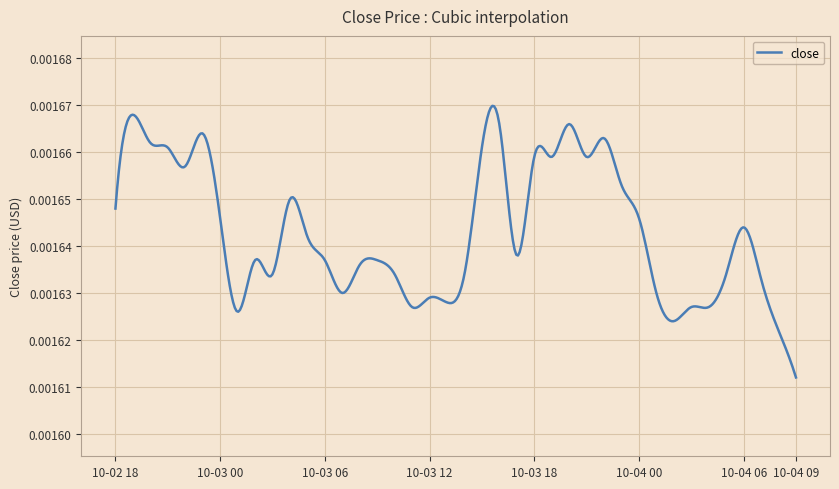

How many interior local peaks (higher than both neighbors) does the data have?

10